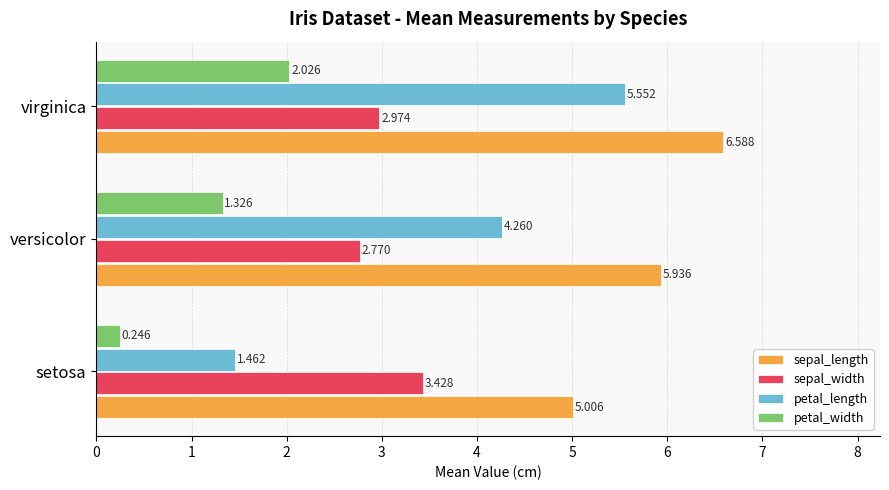

Count the number of data series in this chart.

4